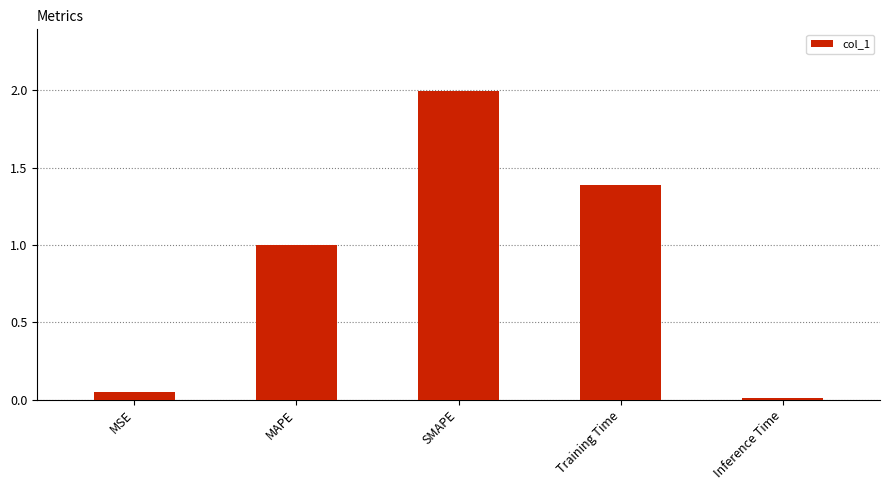

Between Training Time and Inference Time, which is larger?

Training Time